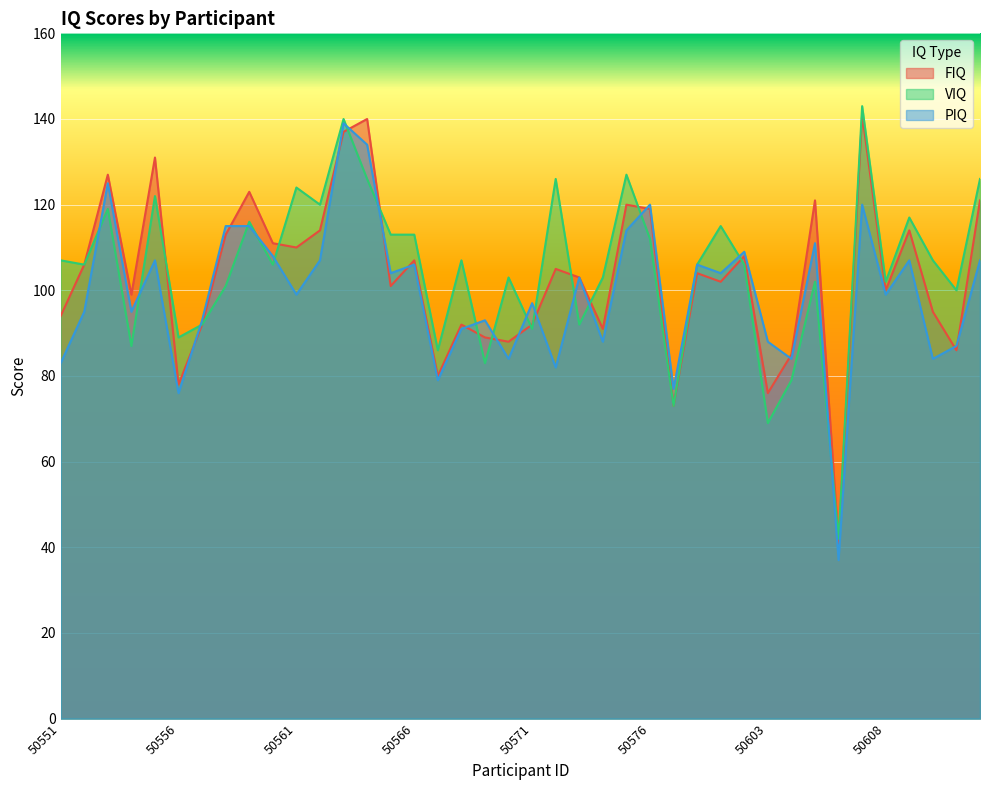

Where do FIQ and PIQ first cross each other?

50556 and 50557